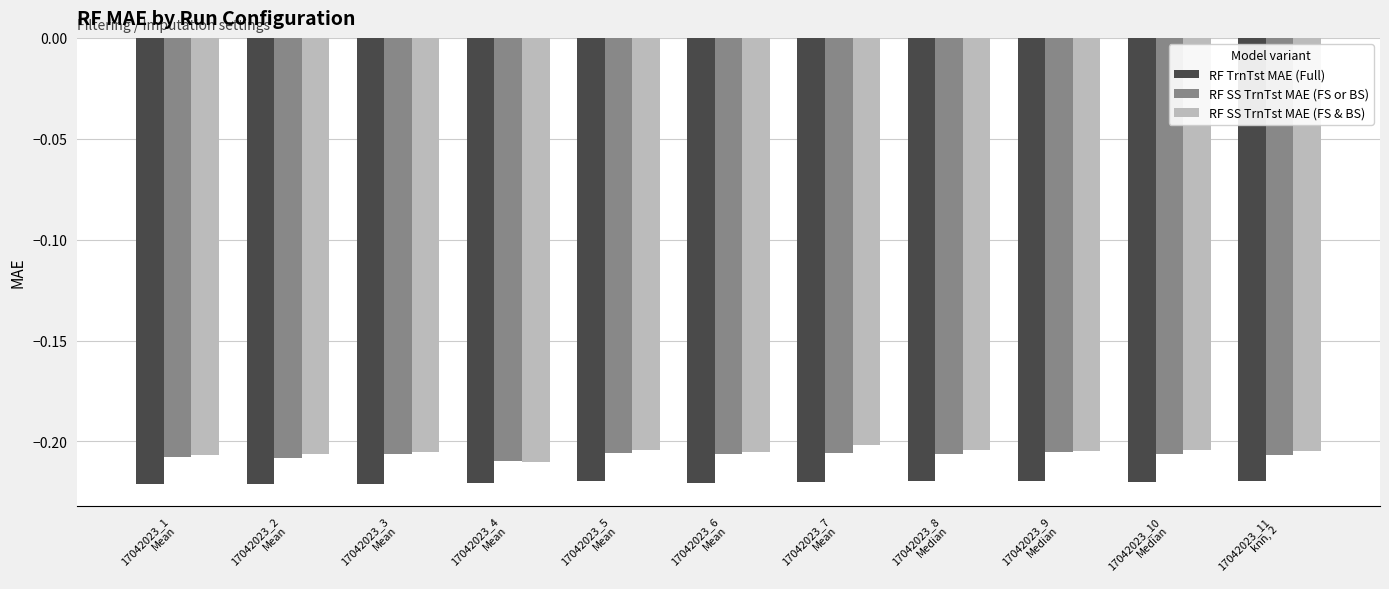

What is the sum of all RF SS TrnTst MAE (FS or BS) values?

-2.3